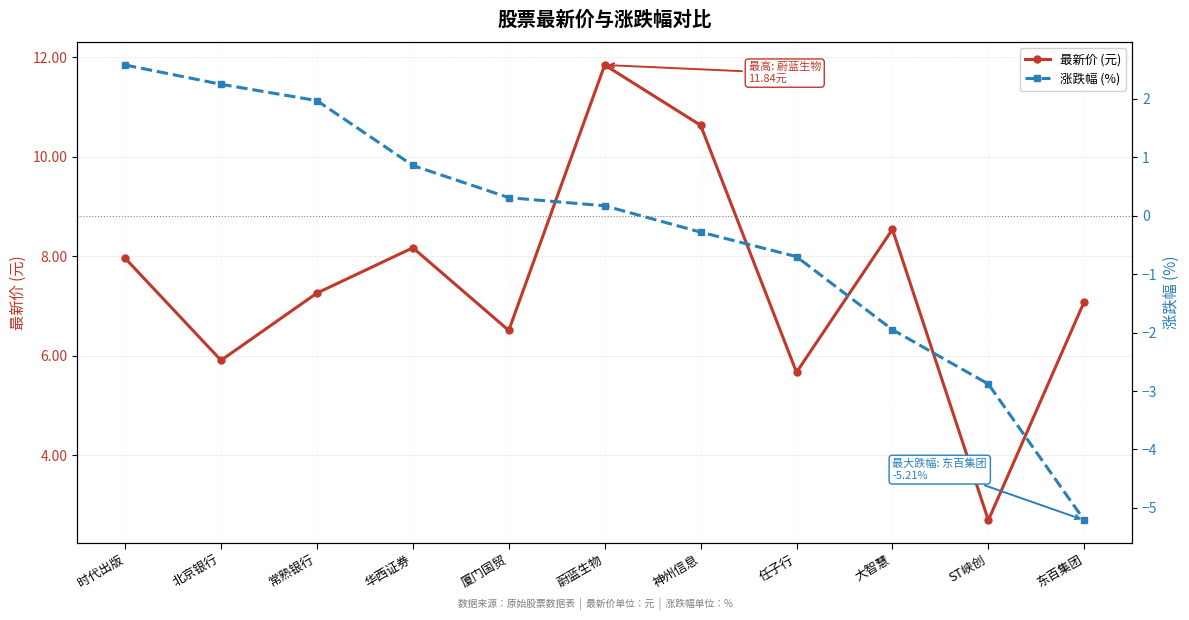

What is the difference between the highest and lowest values at 蔚蓝生物?

11.7